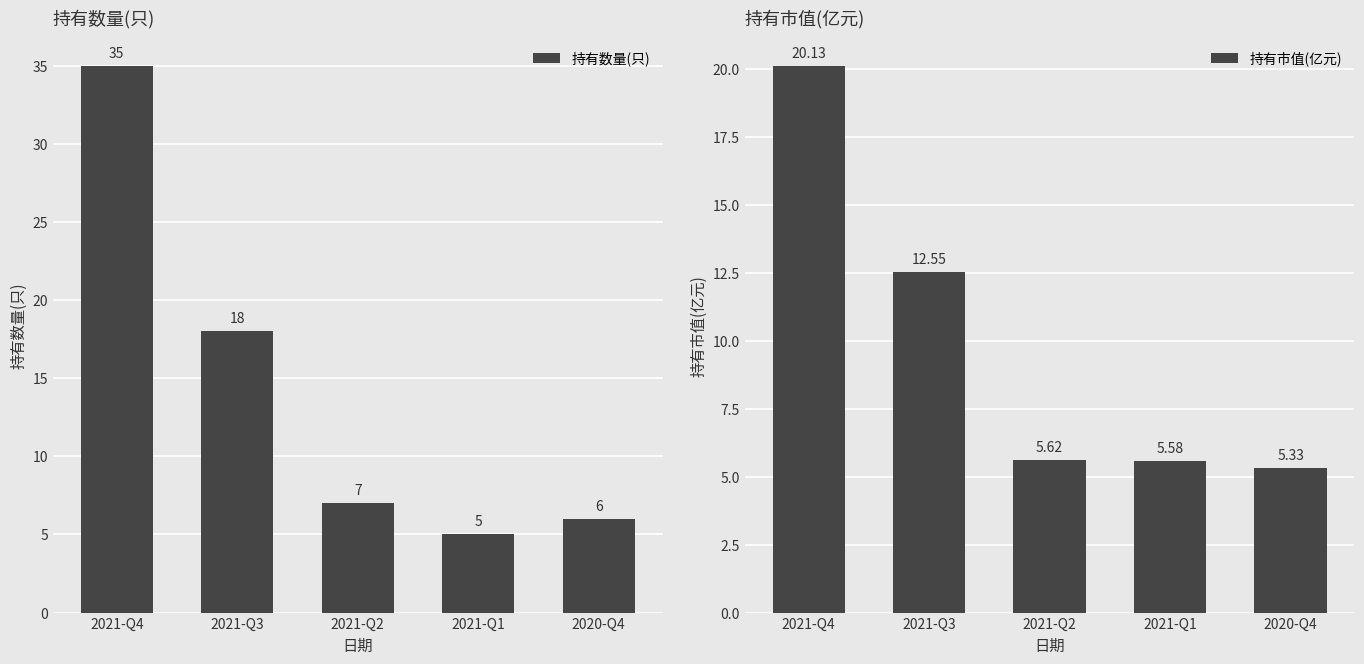

Reading right to left, extract all data points from this chart.

持有数量(只): 6.0	5.0	7.0	18.0	35.0
持有市值(亿元): 5.3	5.6	5.6	12.6	20.1